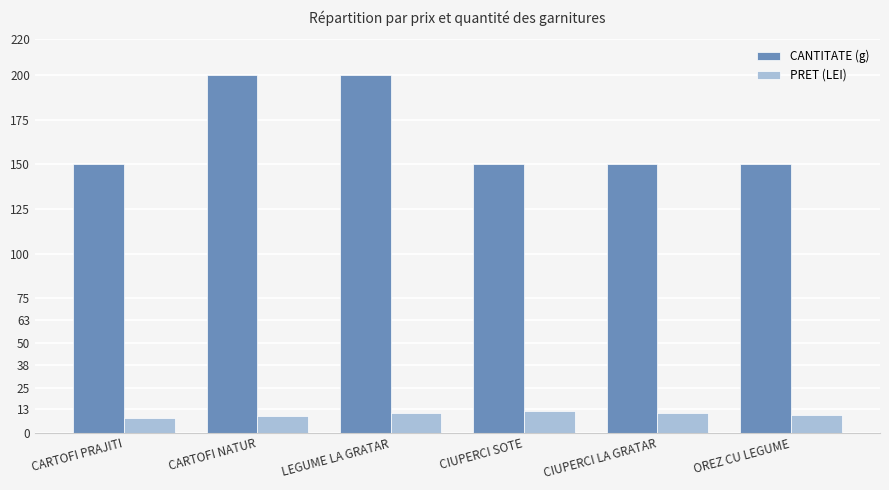

Reading left to right, list all the values displayed in this chart.

CANTITATE (g): CARTOFI PRAJITI=150	CARTOFI NATUR=200	LEGUME LA GRATAR=200	CIUPERCI SOTE=150	CIUPERCI LA GRATAR=150	OREZ CU LEGUME=150
PRET (LEI): CARTOFI PRAJITI=8	CARTOFI NATUR=9	LEGUME LA GRATAR=11	CIUPERCI SOTE=12	CIUPERCI LA GRATAR=11	OREZ CU LEGUME=10